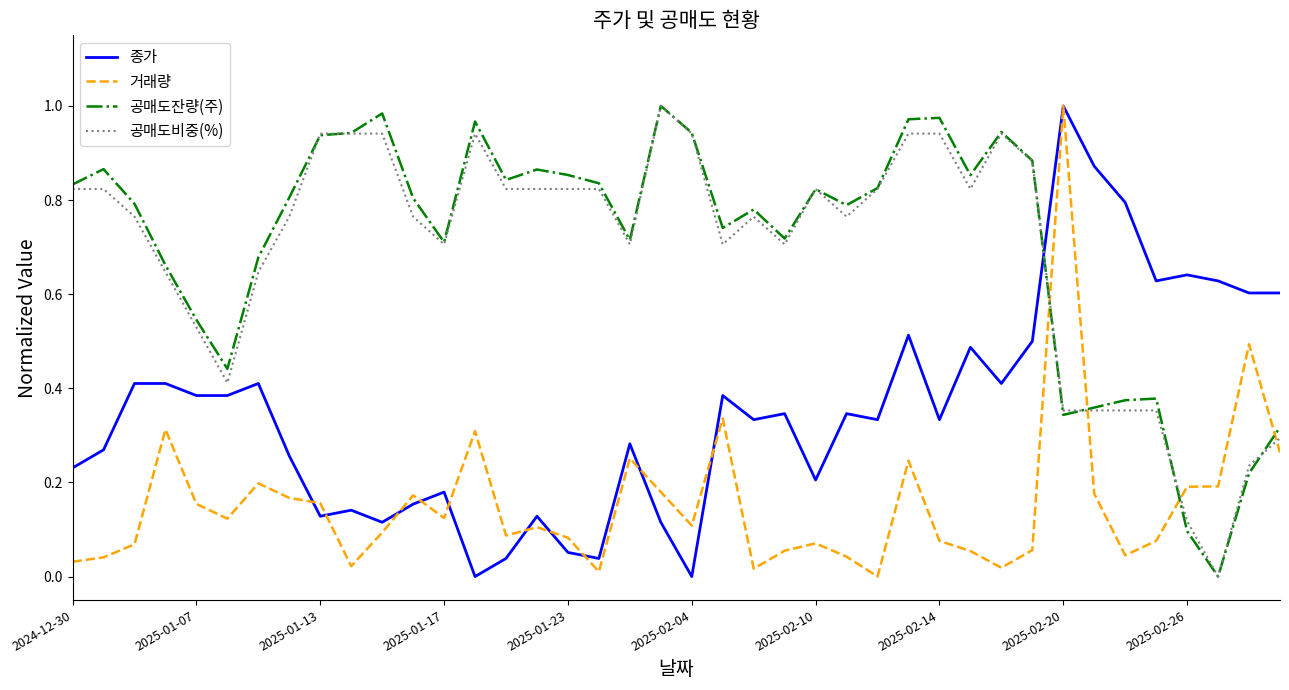

True or false: 거래량 has more than 0 points higher than both neighbors.

True